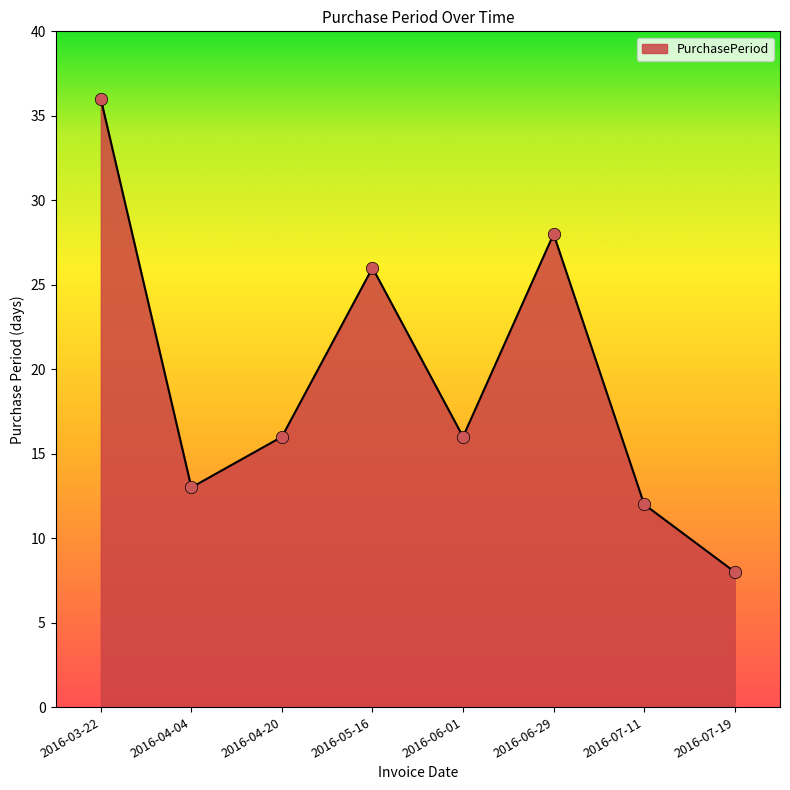

What is the change in value from 2016-04-20 to 2016-05-16?

+10